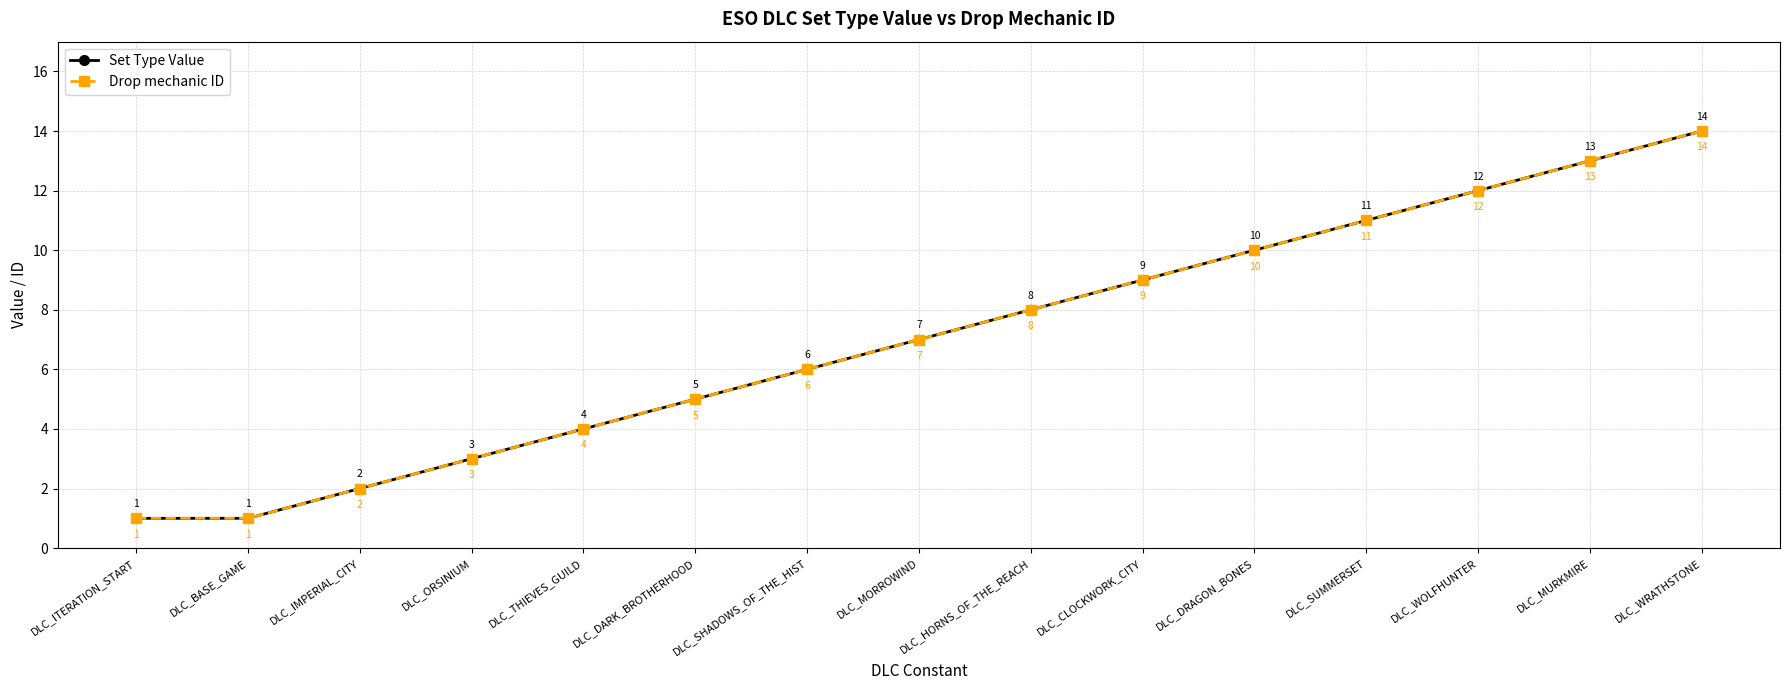

What is the highest value of the Set Type Value series?

14